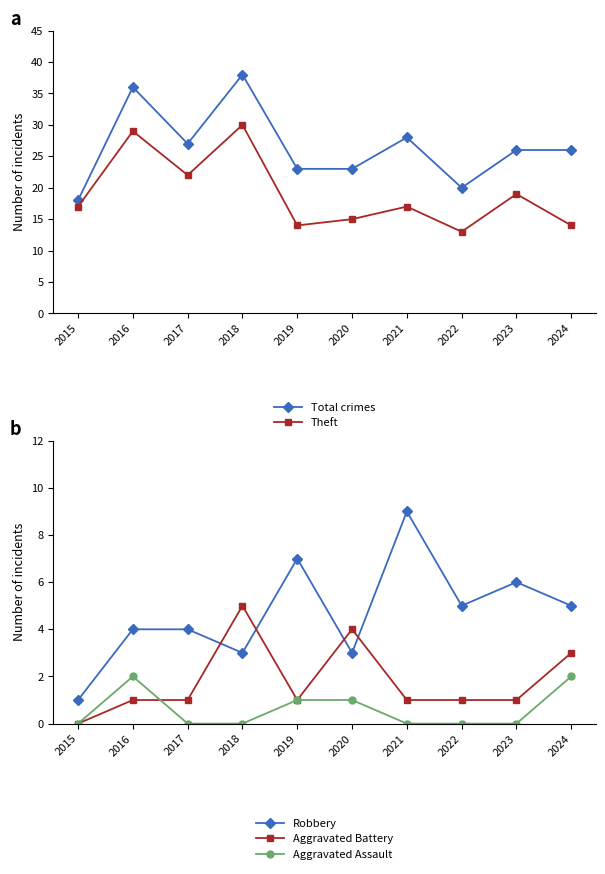

Between 2018 and 2024, which is larger?

2018